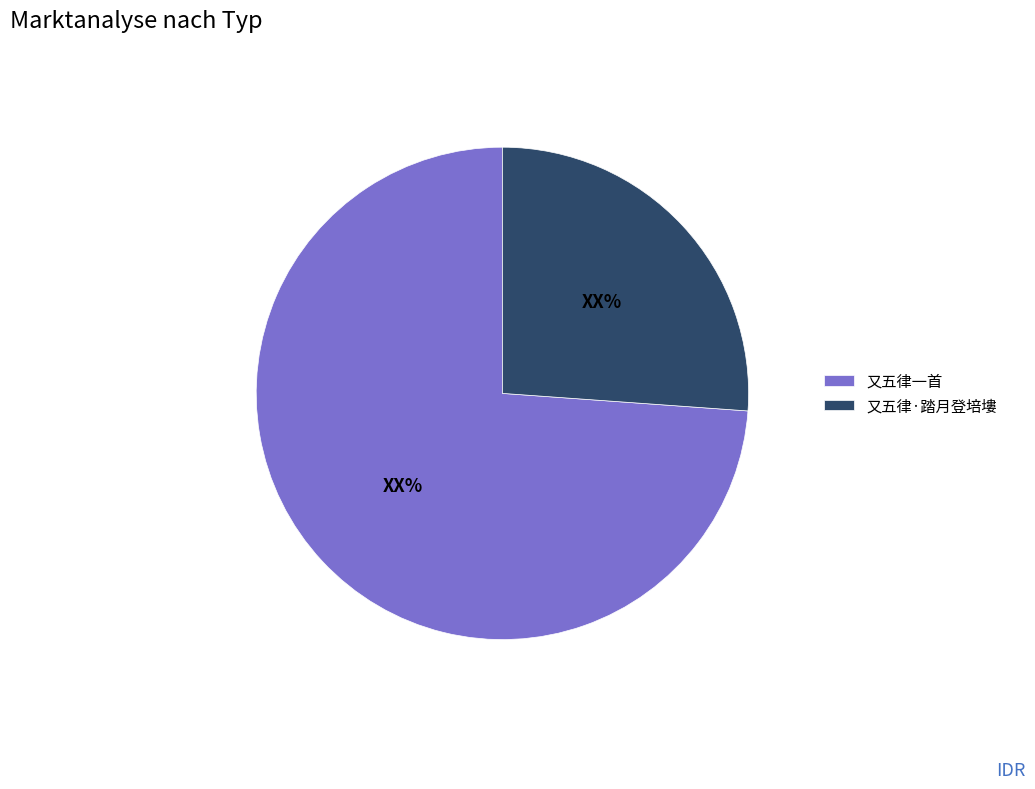

Combined, do 又五律一首 and 又五律·踏月登培塿 account for over 50%?

Yes